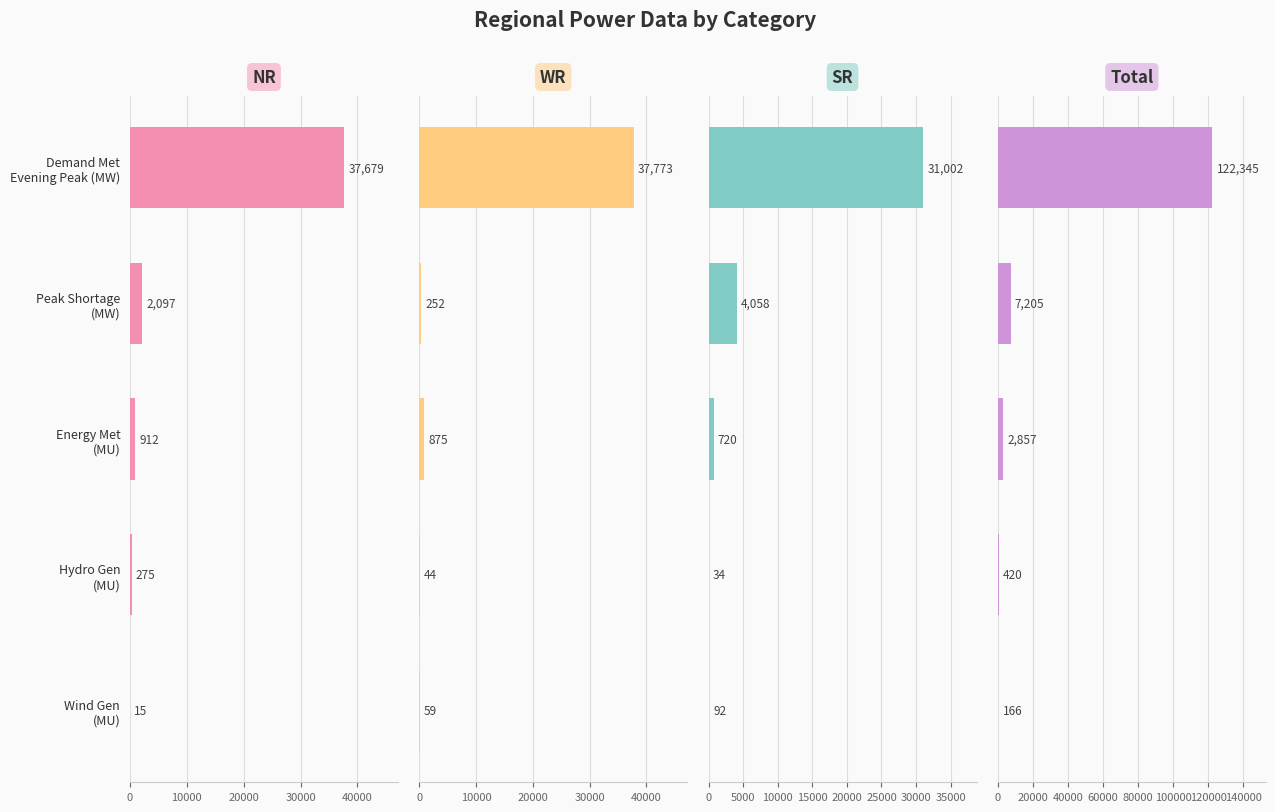

Reading left to right, list all the values displayed in this chart.

NR: 37679	2097	912	275	15
WR: 37773	252	875	44	59
SR: 31002	4058	720	34	92
Total: 122345	7205	2857	420	166